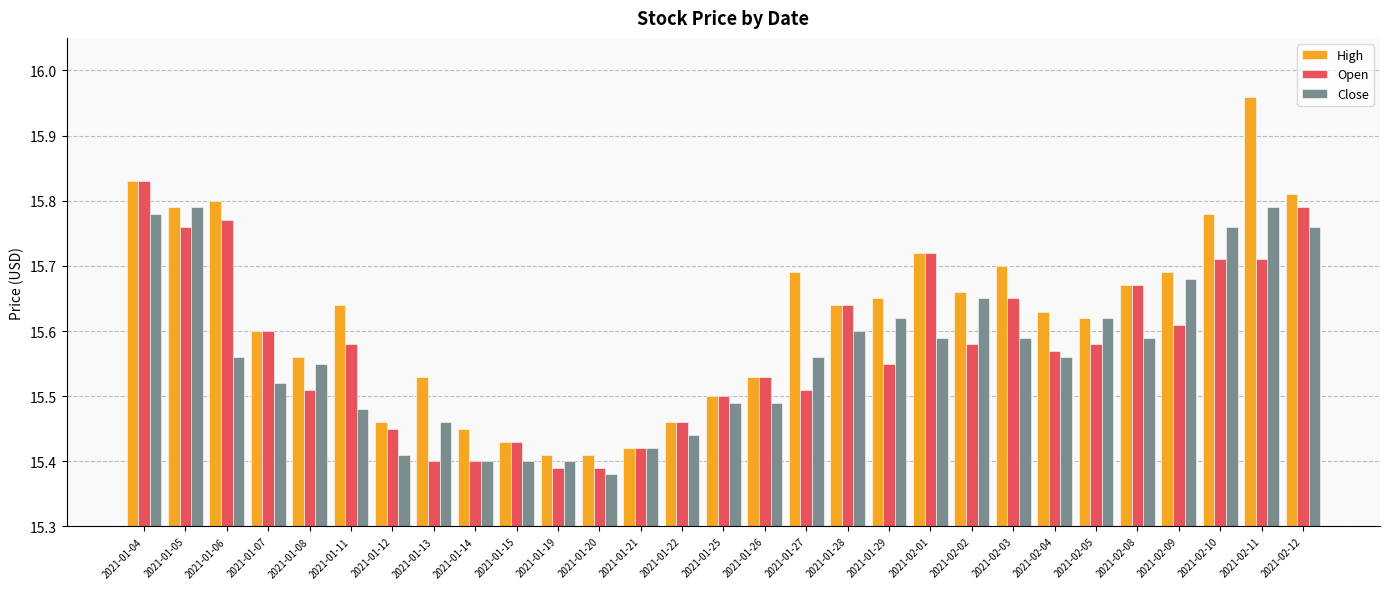

What position from the right is 2021-01-11?

24